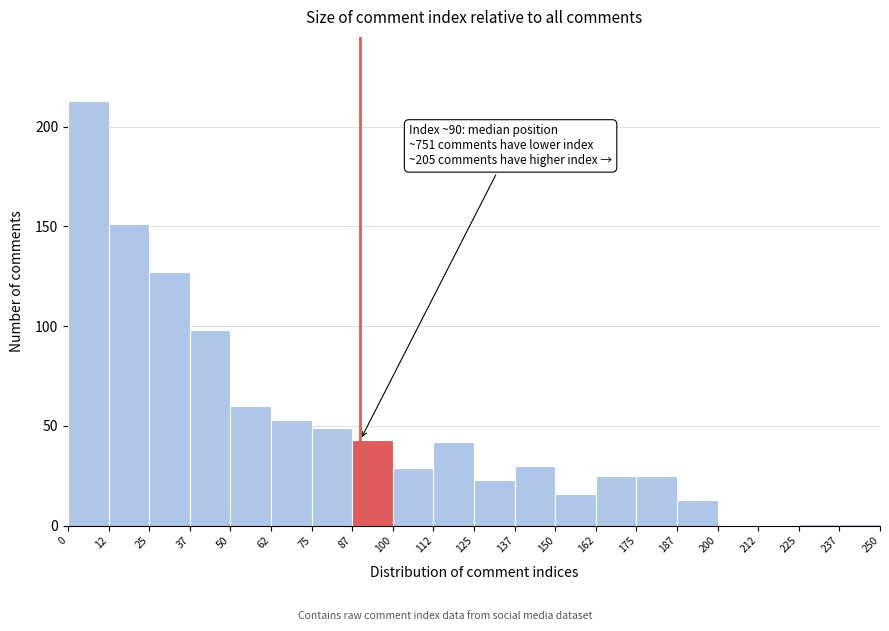

Which range on the x-axis has the tallest bar?

0 to 12